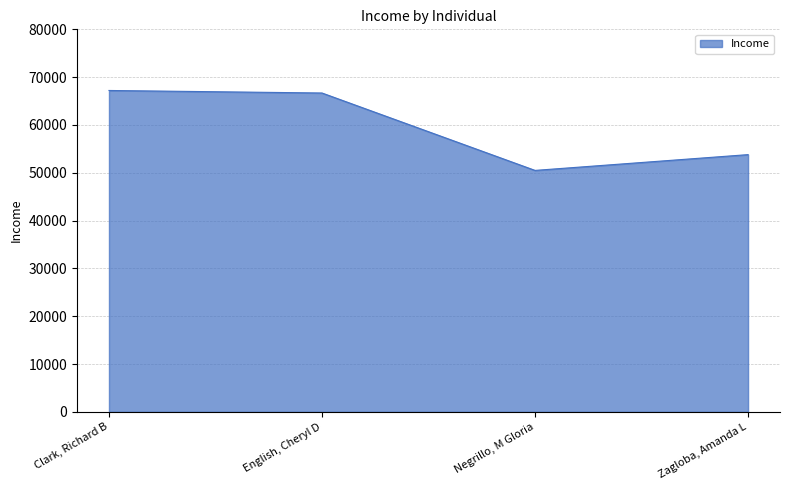

What is the approximate value at Negrillo, M Gloria?

50496